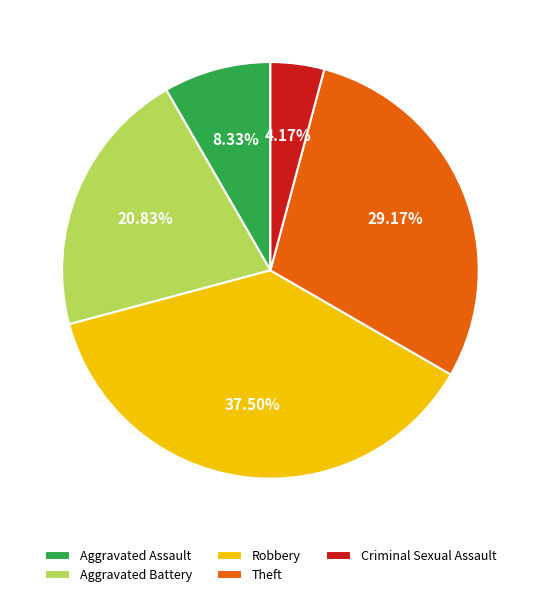

Is there any slice that represents more than half of the pie?

No